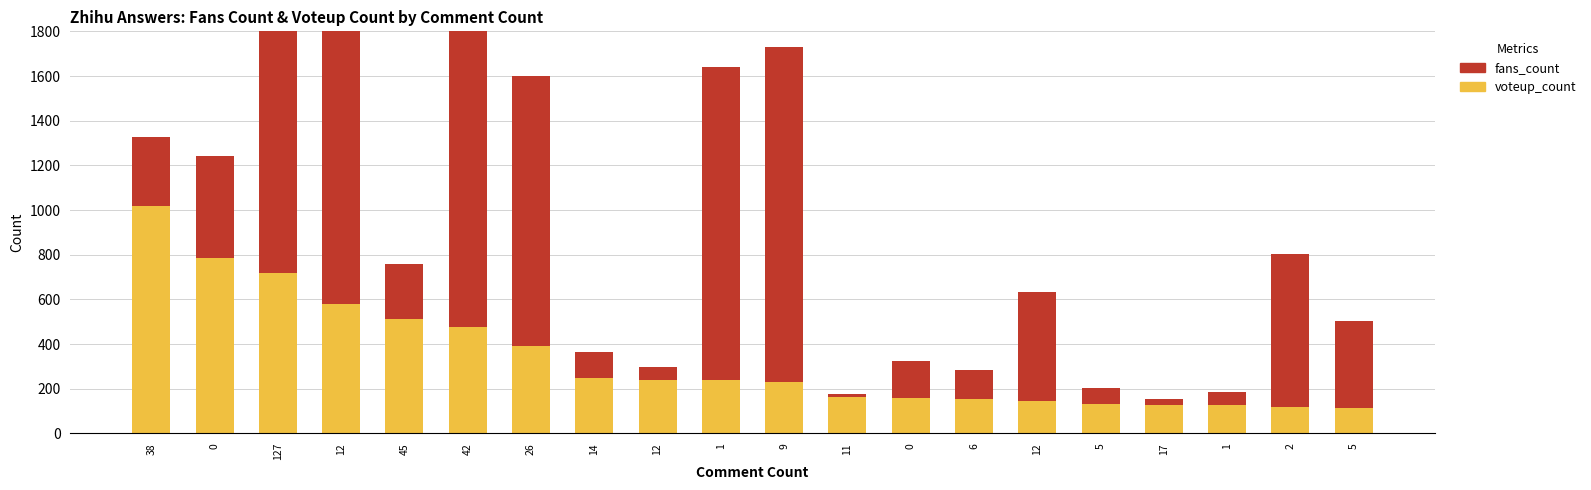

Is the value of voteup_count at 38 greater than the value of fans_count at 12?

No